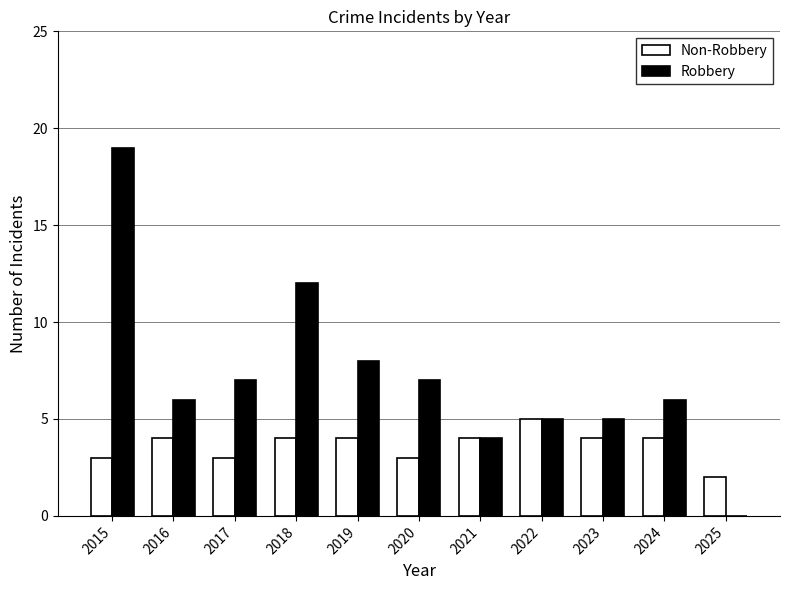

Reading right to left, extract all data points from this chart.

Non-Robbery: 2025=2	2024=4	2023=4	2022=5	2021=4	2020=3	2019=4	2018=4	2017=3	2016=4	2015=3
Robbery: 2025=0	2024=6	2023=5	2022=5	2021=4	2020=7	2019=8	2018=12	2017=7	2016=6	2015=19